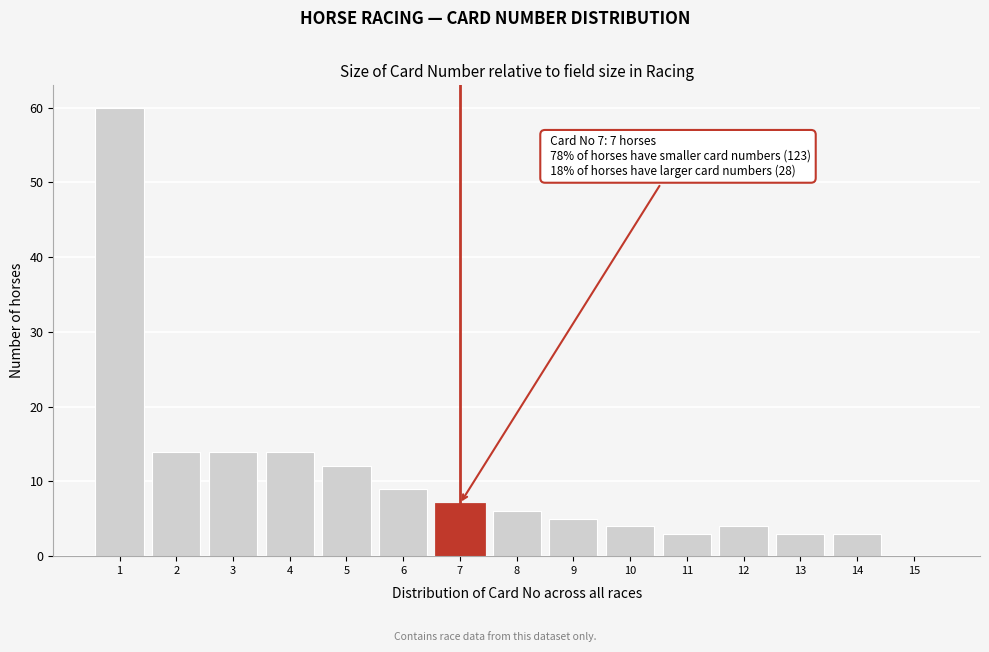

Reading right to left, list all the values displayed in this chart.

15=0	14=3	13=3	12=4	11=3	10=4	9=5	8=6	7=7	6=9	5=12	4=14	3=14	2=14	1=60